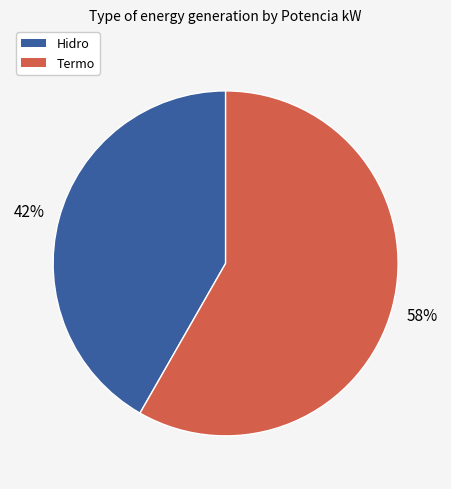

Is there any slice that represents more than half of the pie?

Yes